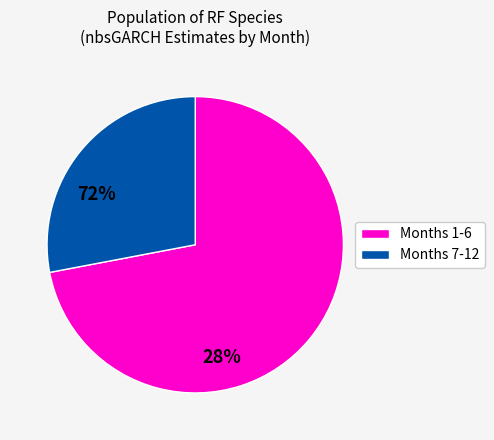

Which category has the biggest portion of the pie?

Months 1-6